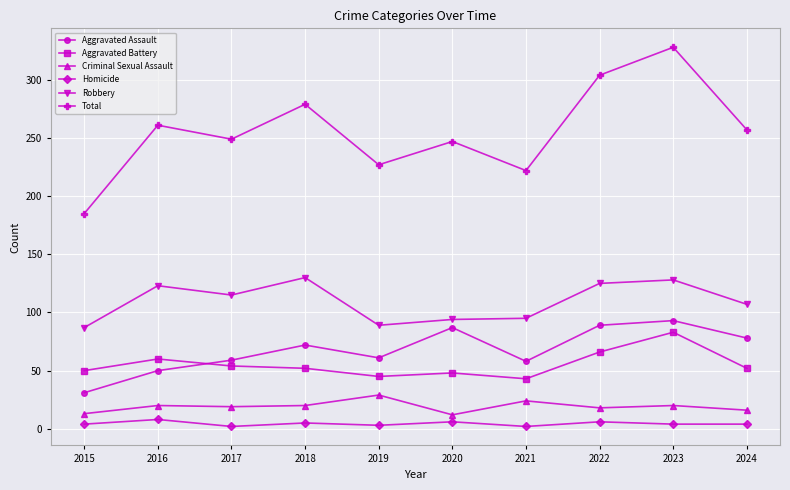

Count the number of categories in the chart.

10